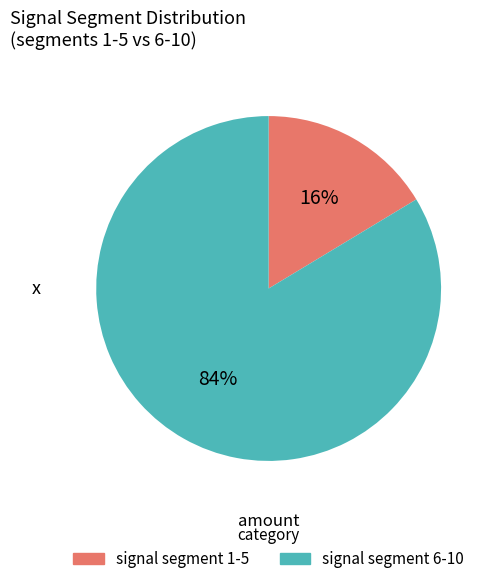

To the nearest percent, what percentage of the pie is signal segment 6-10?

84%